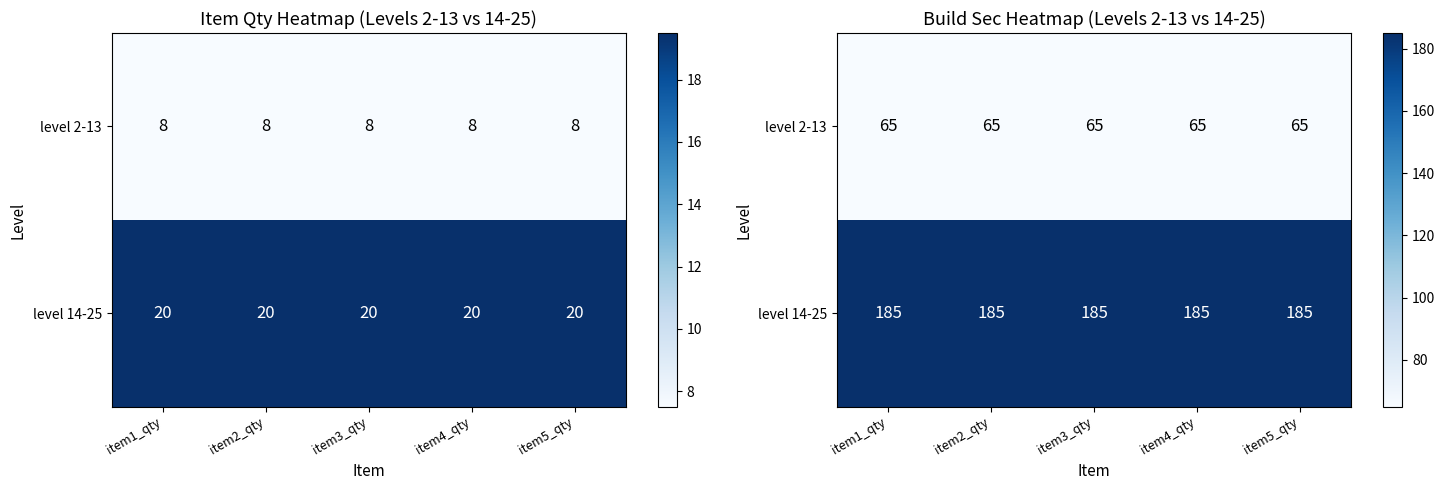

Which series has the largest total across all categories?

level 14-25